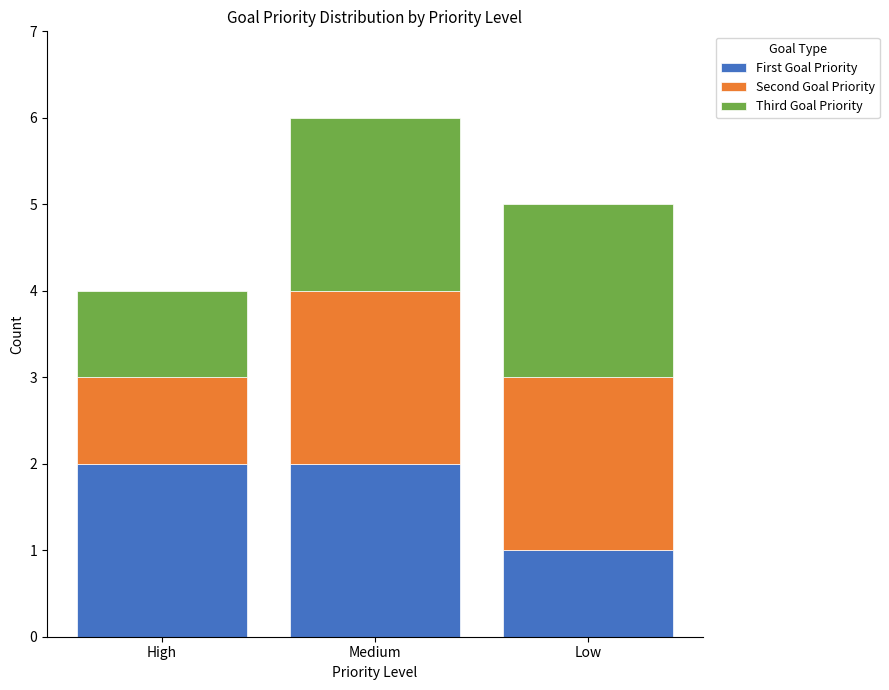

Reading left to right, what are the values for First Goal Priority?

2	2	1